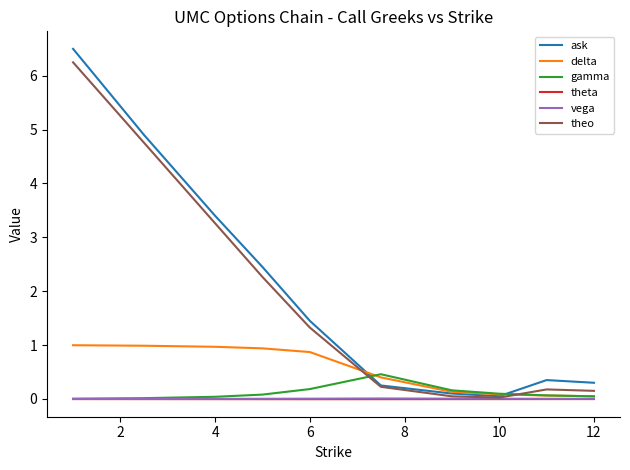

What are all the series names shown in the legend?

ask, delta, gamma, theta, vega, theo